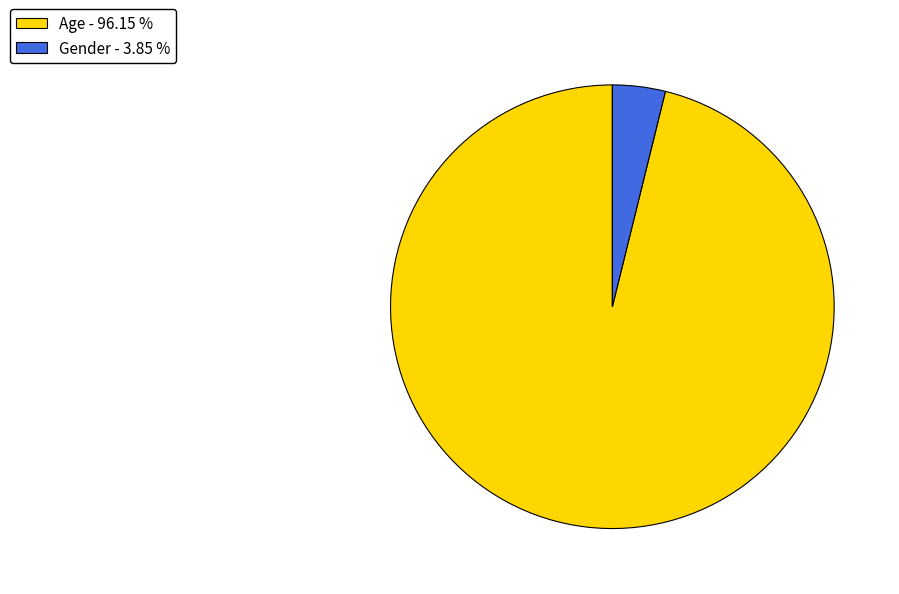

Combined, do Gender - 3.85 % and Age - 96.15 % account for over 50%?

Yes